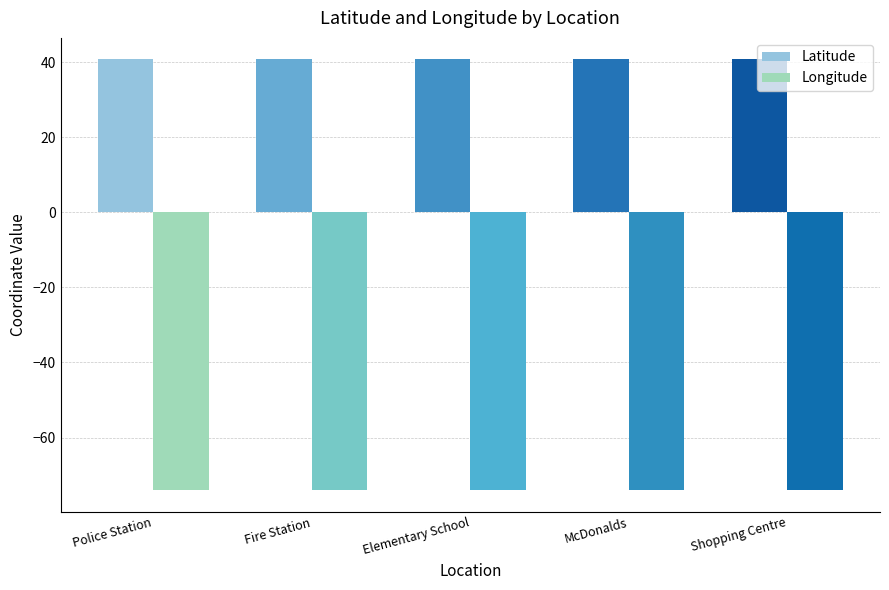

At which category does the chart reach its peak across all series?

Shopping Centre